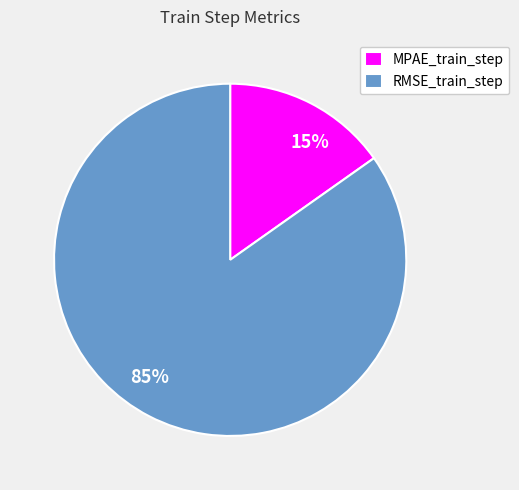

Count the number of slices in the pie.

2